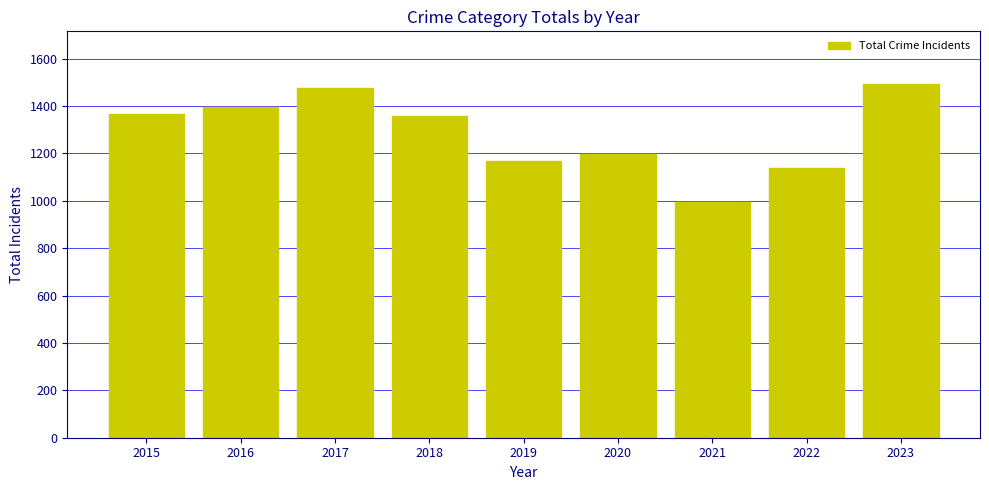

Reading right to left, transcribe all the data shown in this chart.

1491	1137	994	1197	1166	1357	1477	1394	1367